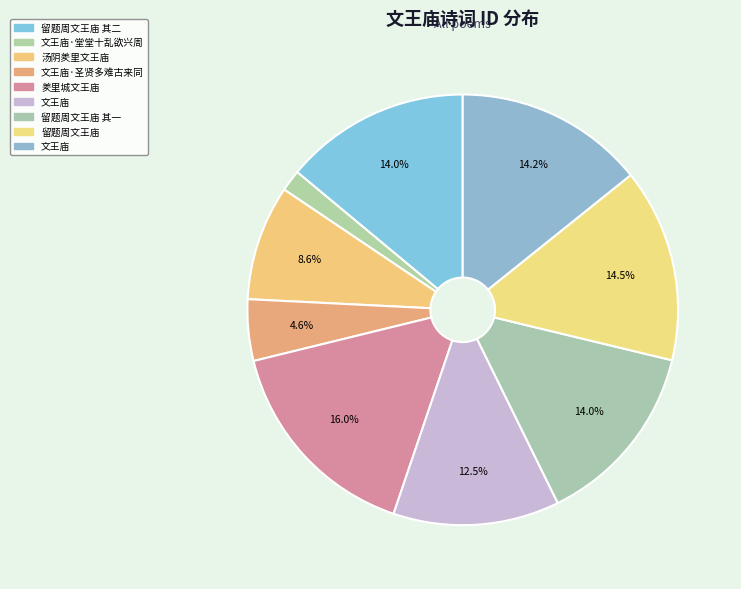

Count the number of slices in the pie.

9